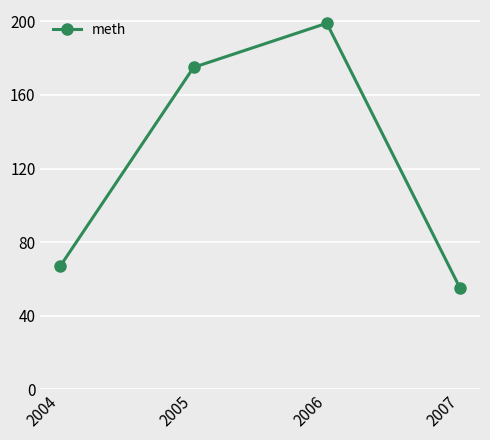

At which category does the chart reach its minimum across all series?

2007